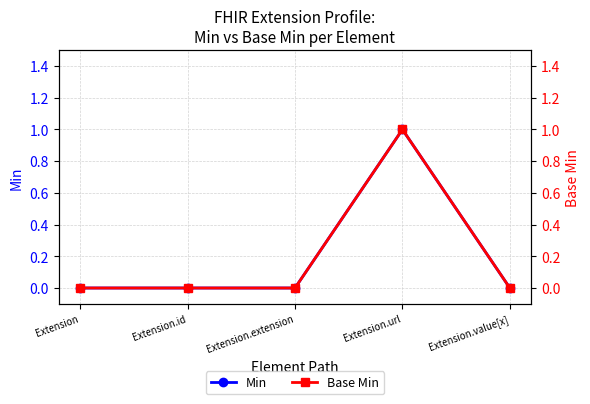

Rank the series by their maximum value, from highest to lowest.

Min, Base Min